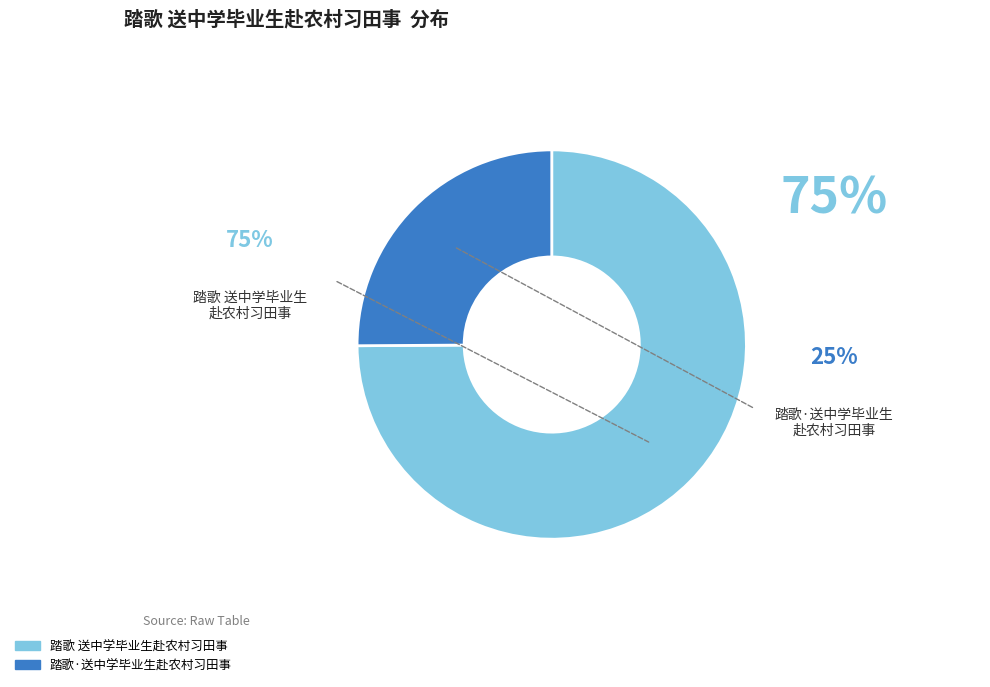

The 踏歌 送中学毕业生赴农村习田事 slice represents 75% of the pie. True or false?

True